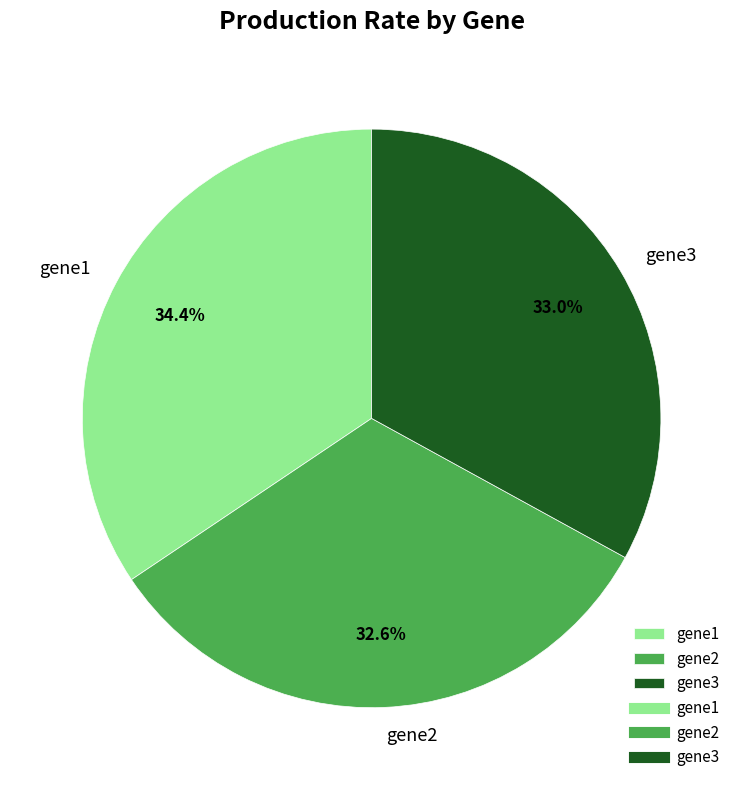

Is there a majority slice in this chart?

No